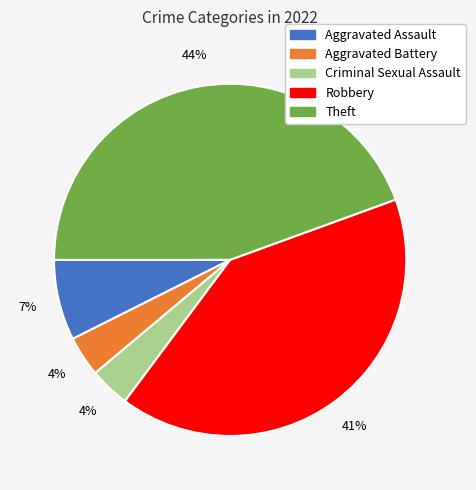

To the nearest percent, what is the average slice percentage?

20%